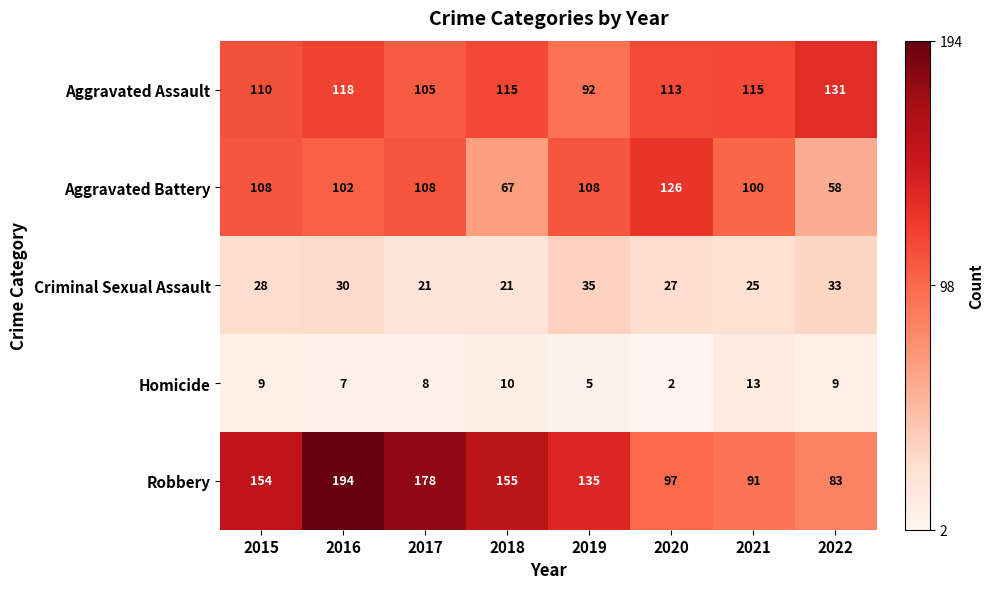

List the series in order of their peak value, highest first.

Robbery, Aggravated Assault, Aggravated Battery, Criminal Sexual Assault, Homicide